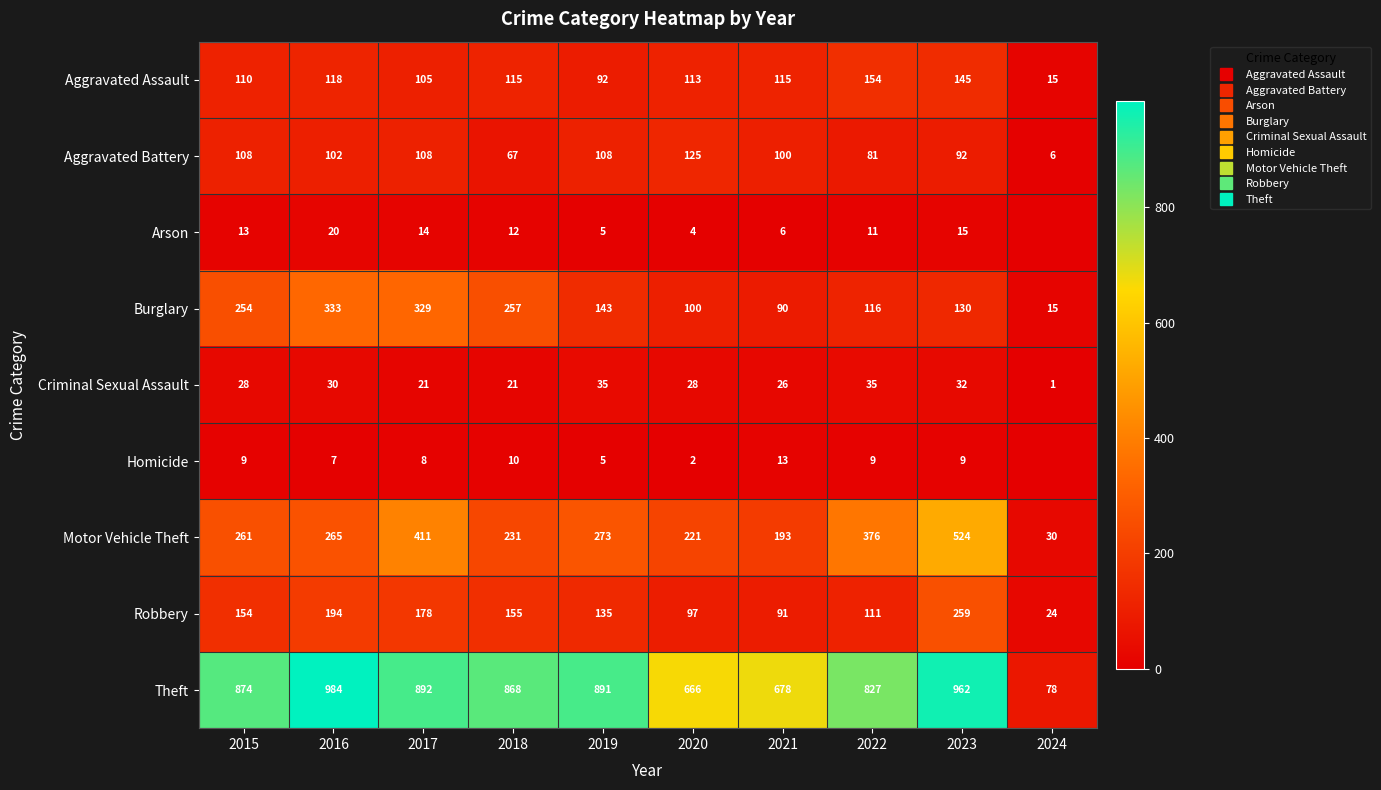

How many values in the Homicide series exceed 9?

2